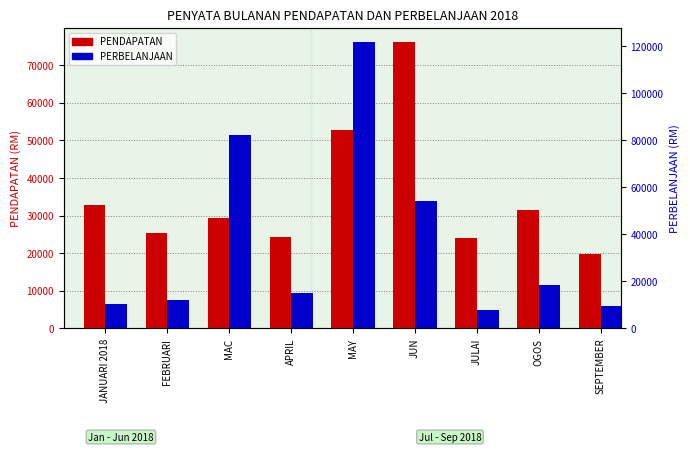

What is the label of the 2nd bar from the right?

OGOS